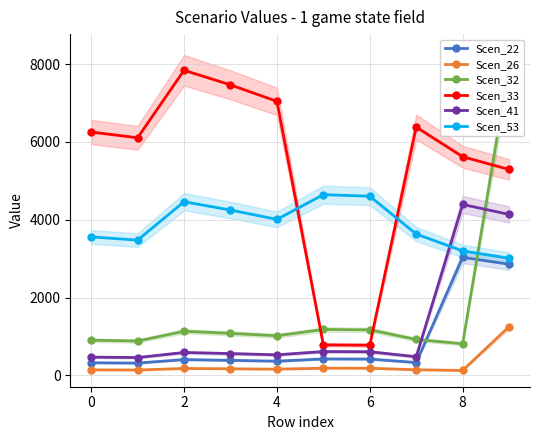

True or false: Scen_26 and Scen_41 intersect in this chart.

False